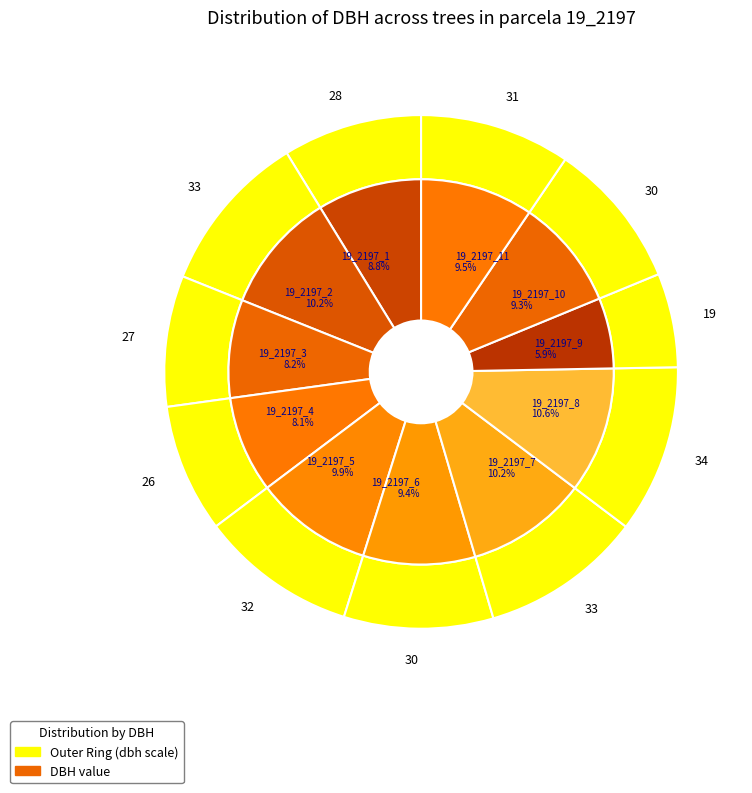

Rank the categories by value from highest to lowest.

19_2197_8, 19_2197_2, 19_2197_7, 19_2197_5, 19_2197_11, 19_2197_6, 19_2197_10, 19_2197_1, 19_2197_3, 19_2197_4, 19_2197_9